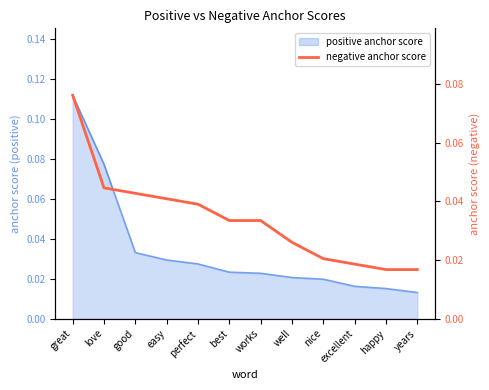

What is the sum of all values?

0.4